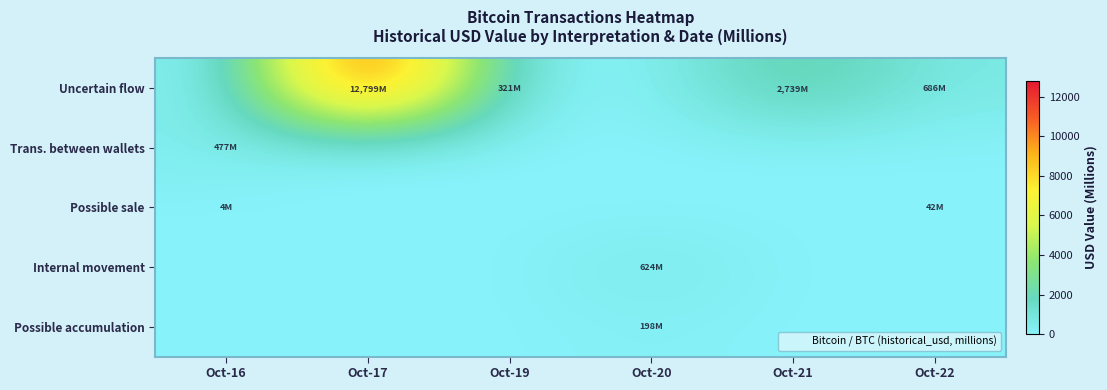

Rank the series by their maximum value, from lowest to highest.

Possible sale, Possible accumulation, Trans. between wallets, Internal movement, Uncertain flow